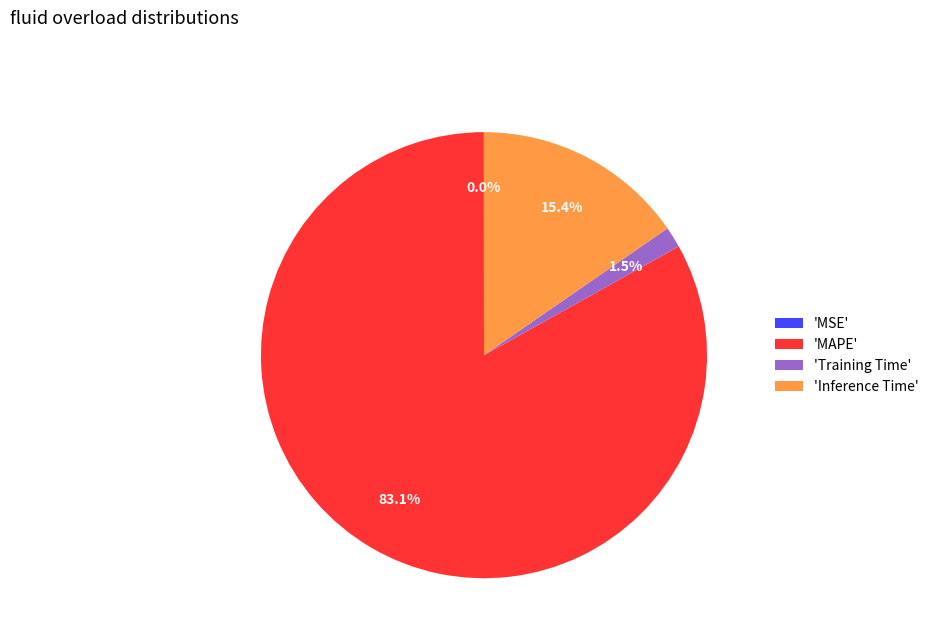

Which category has the biggest portion of the pie?

'MAPE'